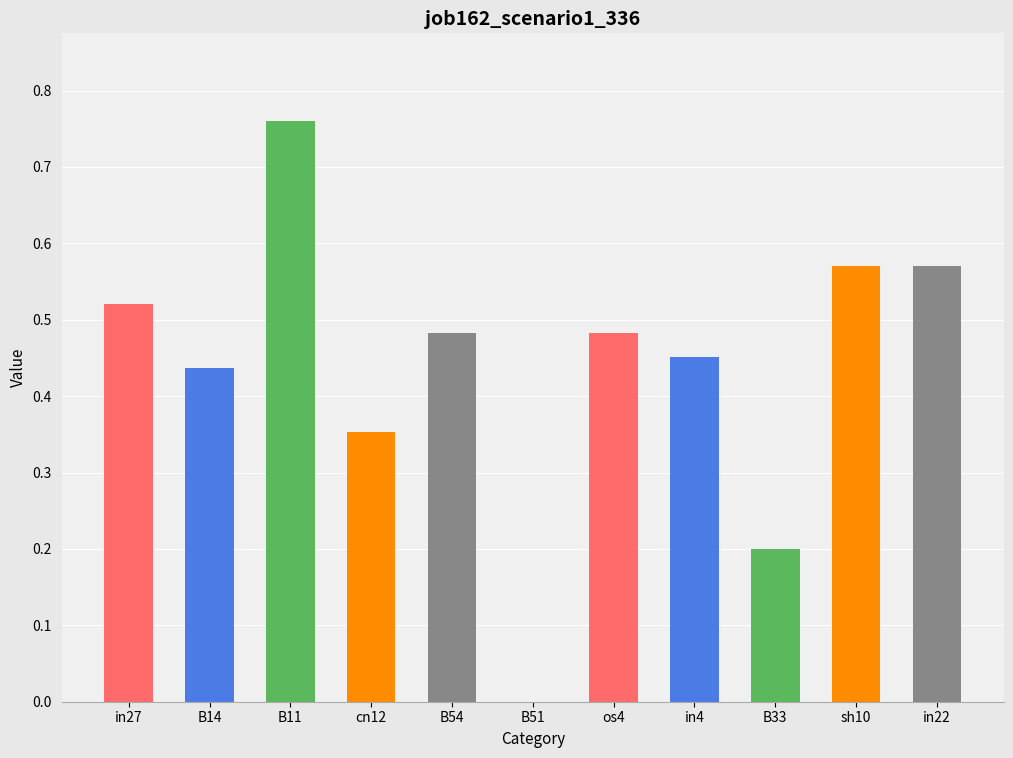

What is the sum of all values?

4.8